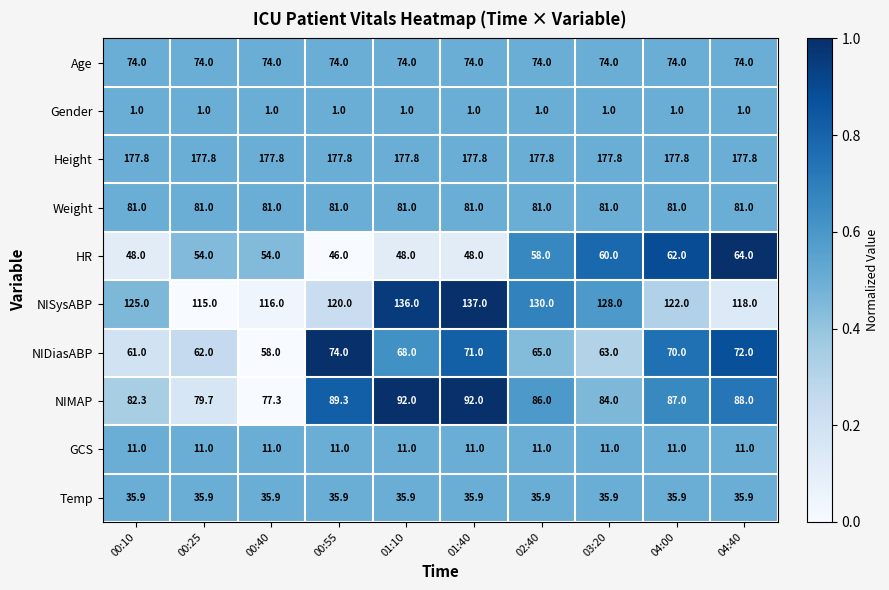

What is the minimum value shown in the chart?

1.0